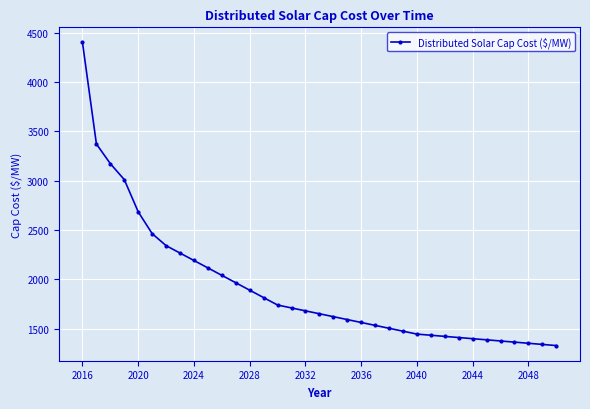

What is the maximum value shown in the chart?

4402.8